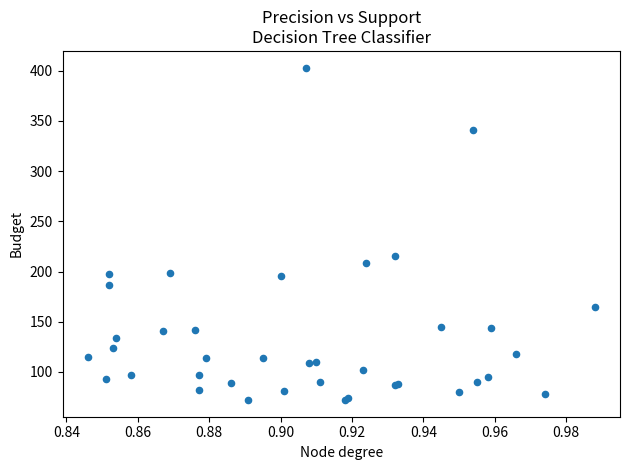

What Y value in the scatter plot is closest to 237?

215